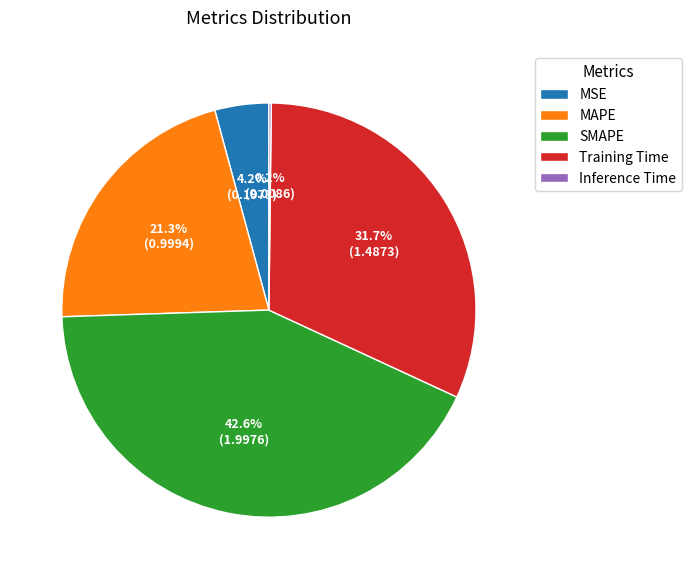

Combined, what portion of the pie is MSE and Training Time?

35.9%